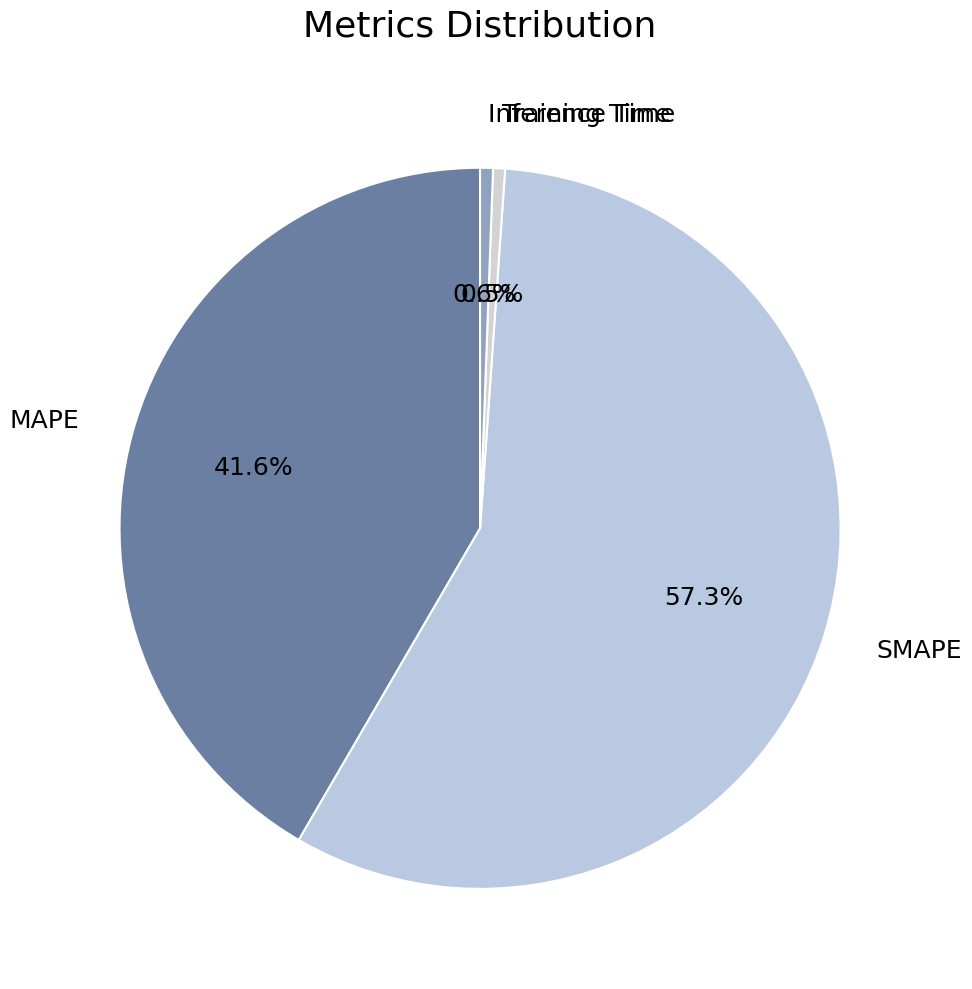

What percentage is the MAPE slice, to the nearest percent?

42%